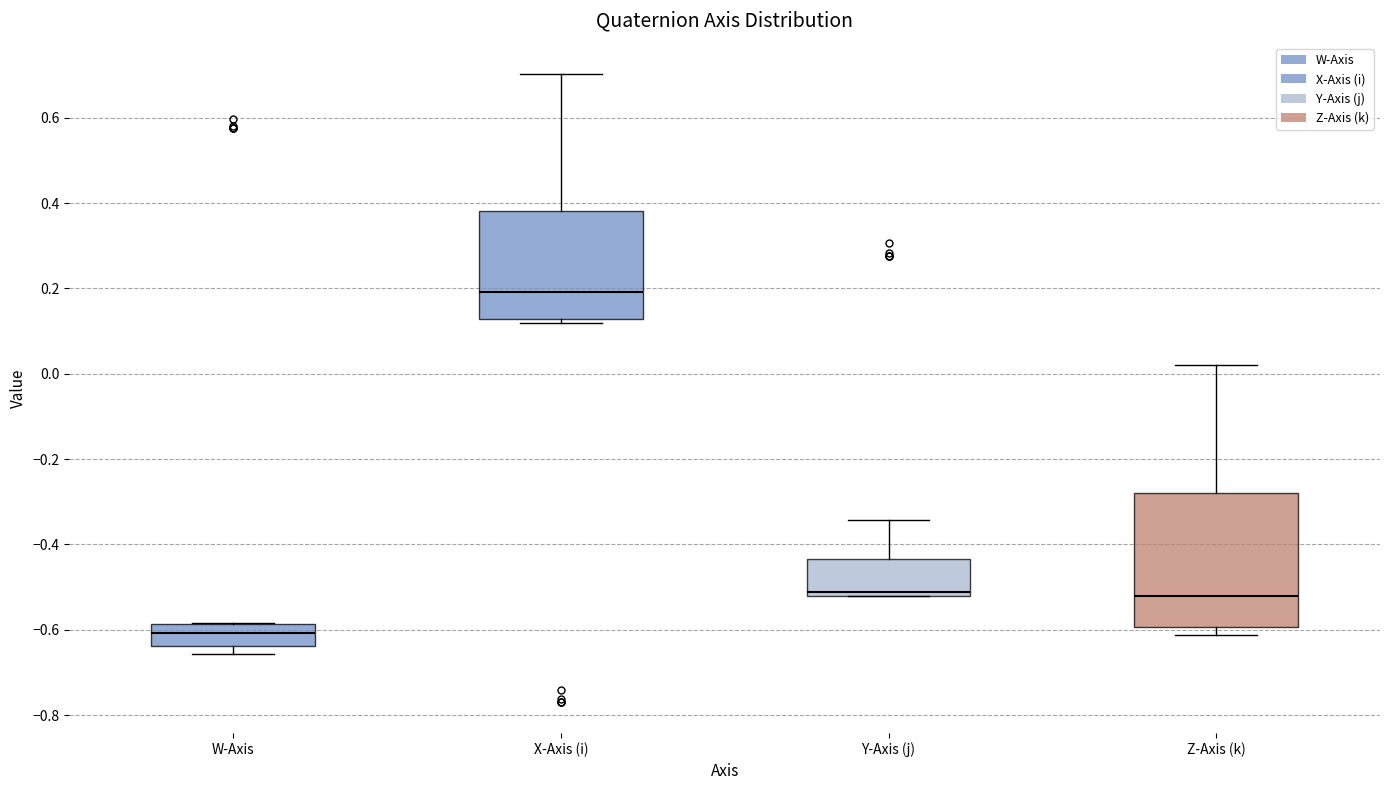

Reading left to right, read every box against the y-axis: the position of its median line, the range the box covers, and the ends of its whiskers. The values are not printed on the chart, so give them approximately, as read against the axis.

W-Axis: median -0.60, box -0.64 to -0.58, whiskers -0.66 to -0.58
X-Axis (i): median 0.20, box 0.12 to 0.38, whiskers 0.12 (just below the box's lower edge) to 0.70
Y-Axis (j): median -0.52 (just above the box's lower edge), box -0.52 to -0.44, whiskers -0.52 to -0.34
Z-Axis (k): median -0.52, box -0.60 to -0.28, whiskers -0.62 to 0.02